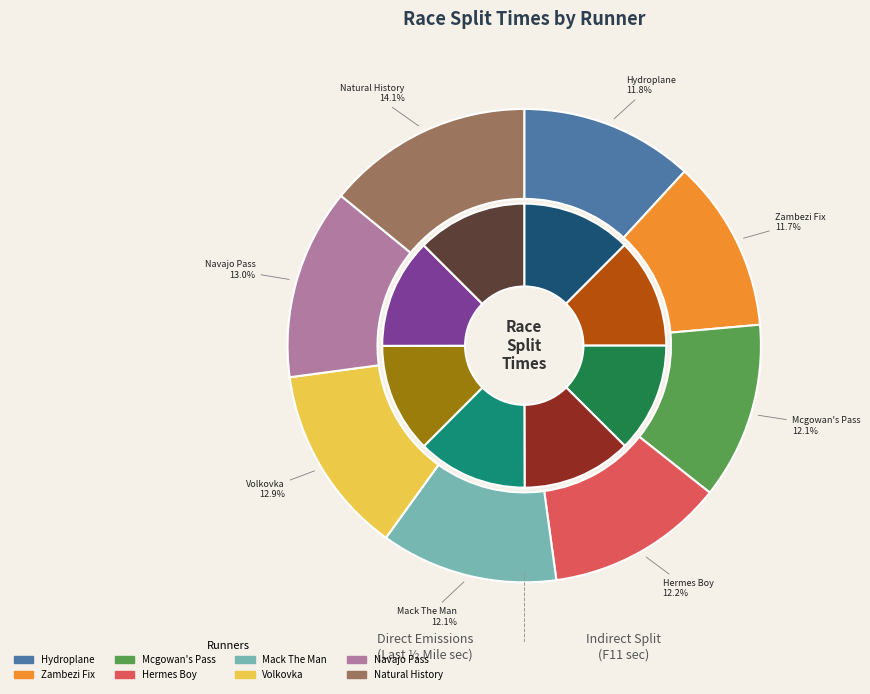

How many segments does this pie chart have?

8